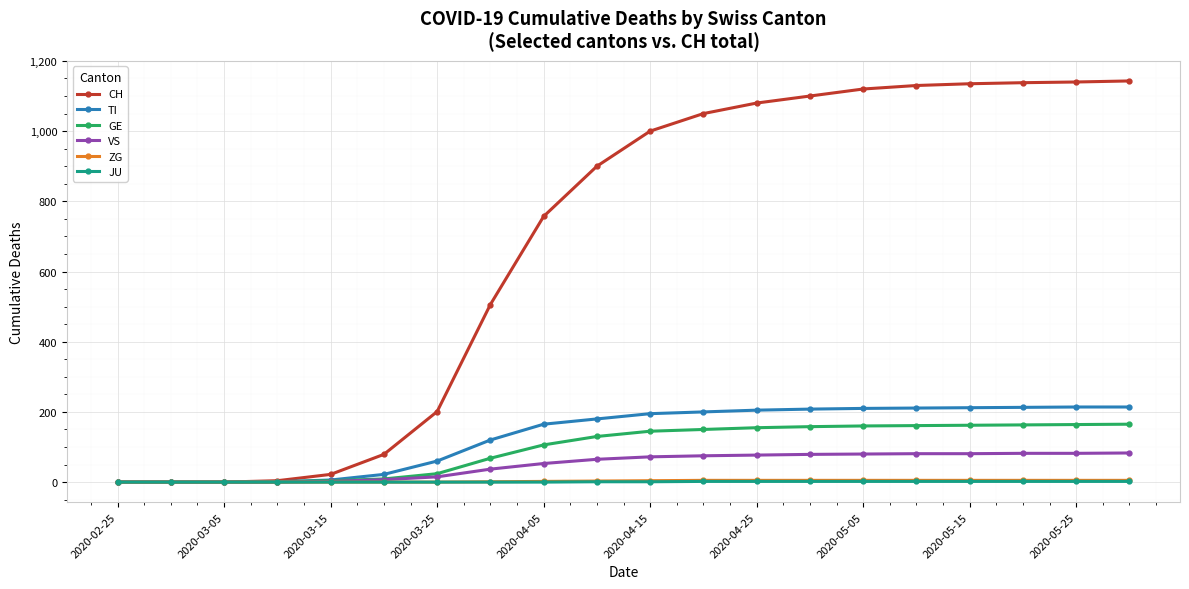

Which series has the largest total across all categories?

CH